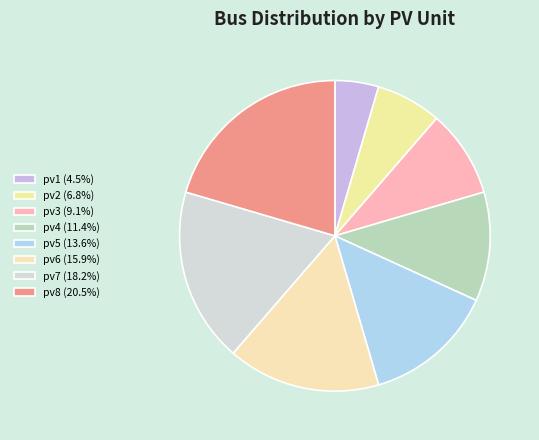

True or false: pv8 accounts for 15% of the total.

False